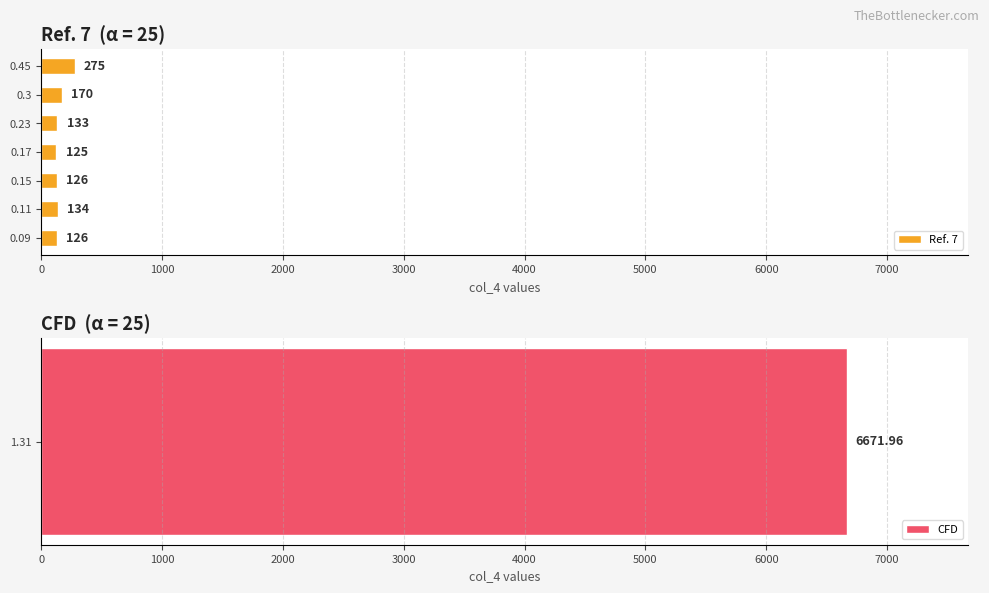

Where is Ref. 7 nearest to the value 200?

0.3